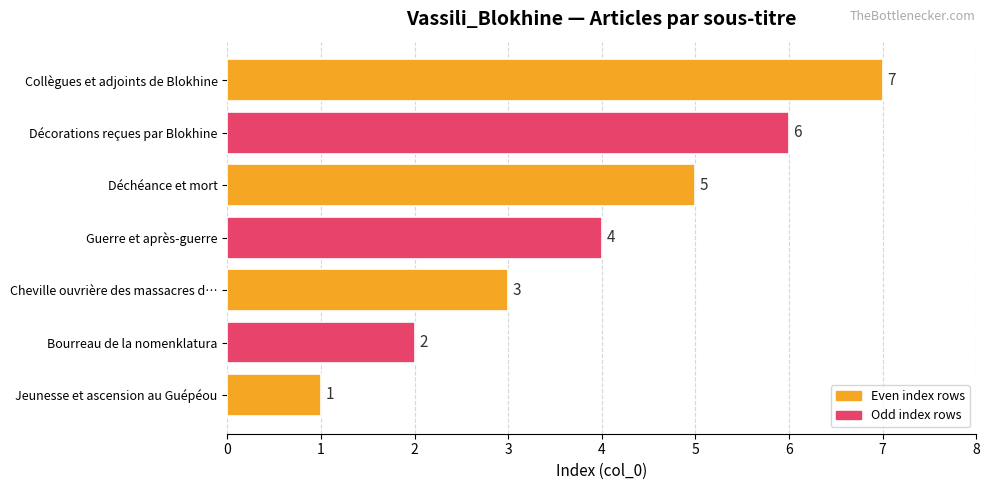

The chart shows a value of 4 at Collègues et adjoints de Blokhine. True or false?

False